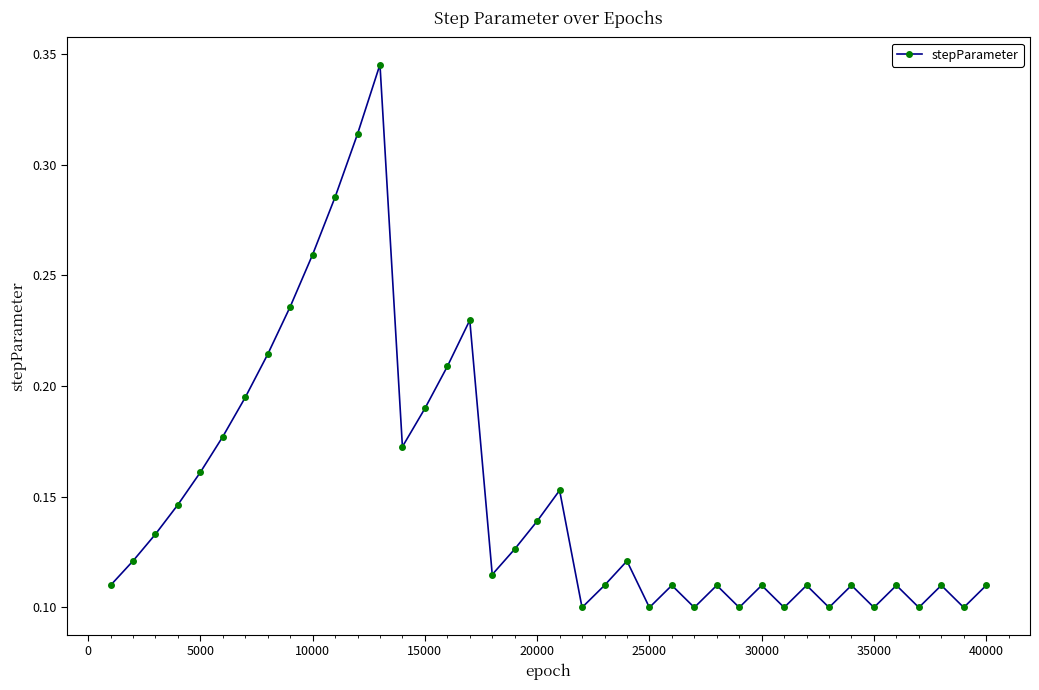

How many interior local peaks (higher than both neighbors) does the data have?

11